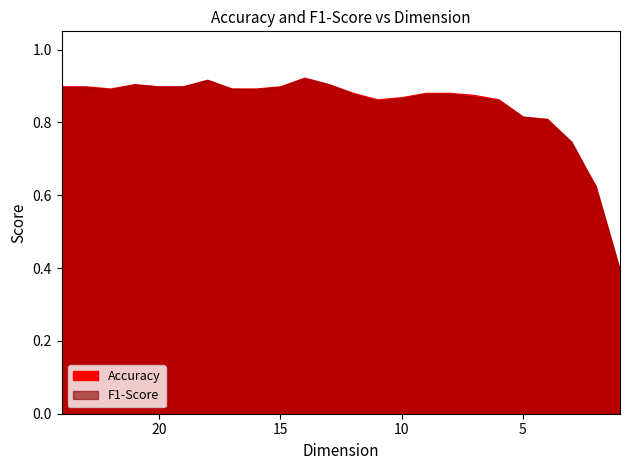

List the labels in order of F1-Score value, largest first.

14, 18, 13, 21, 19, 20, 24, 15, 23, 17, 16, 22, 9, 8, 12, 7, 10, 6, 11, 5, 4, 3, 2, 1